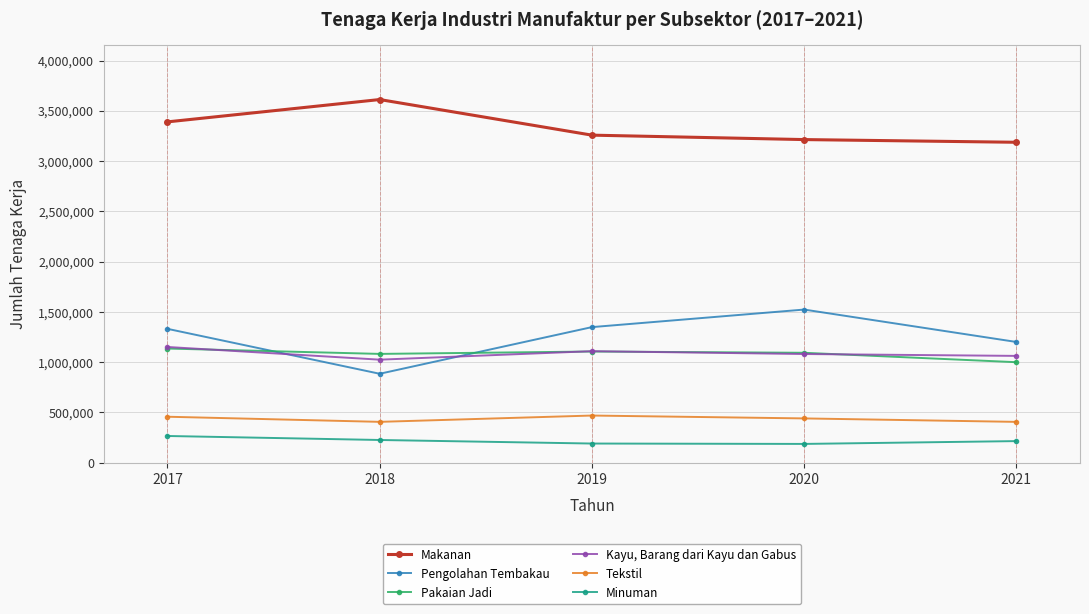

True or false: Minuman and Makanan cross at least once.

False